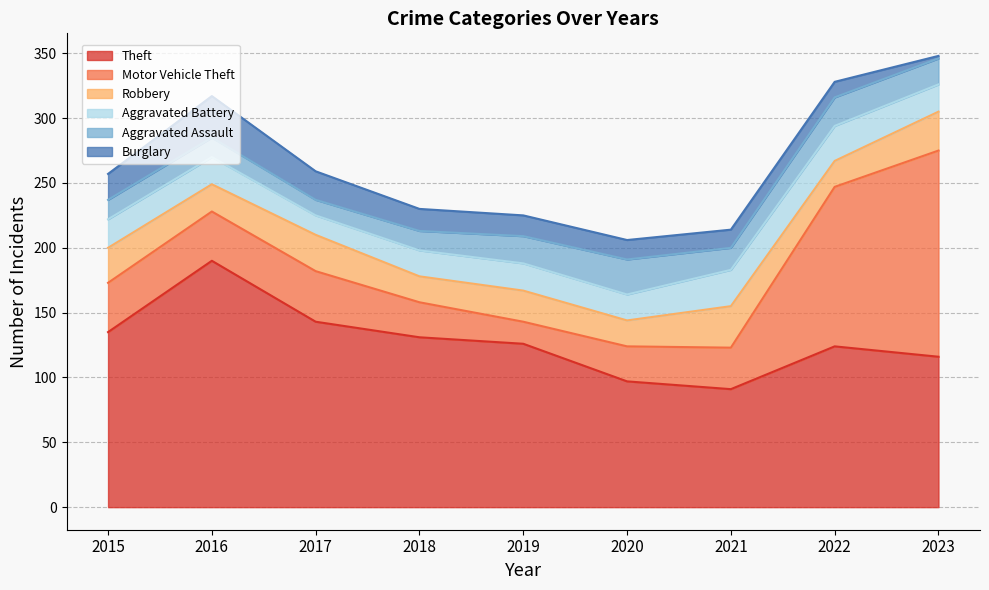

What is the total value across all series at 2015?

257